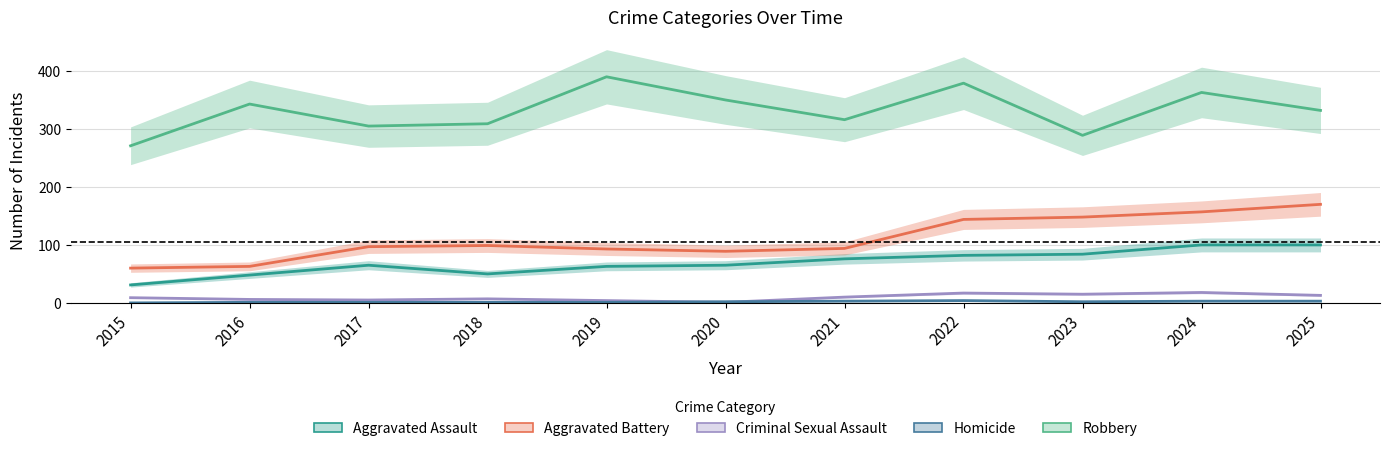

What is the difference between the second highest and second lowest values in the Aggravated Assault series?

52